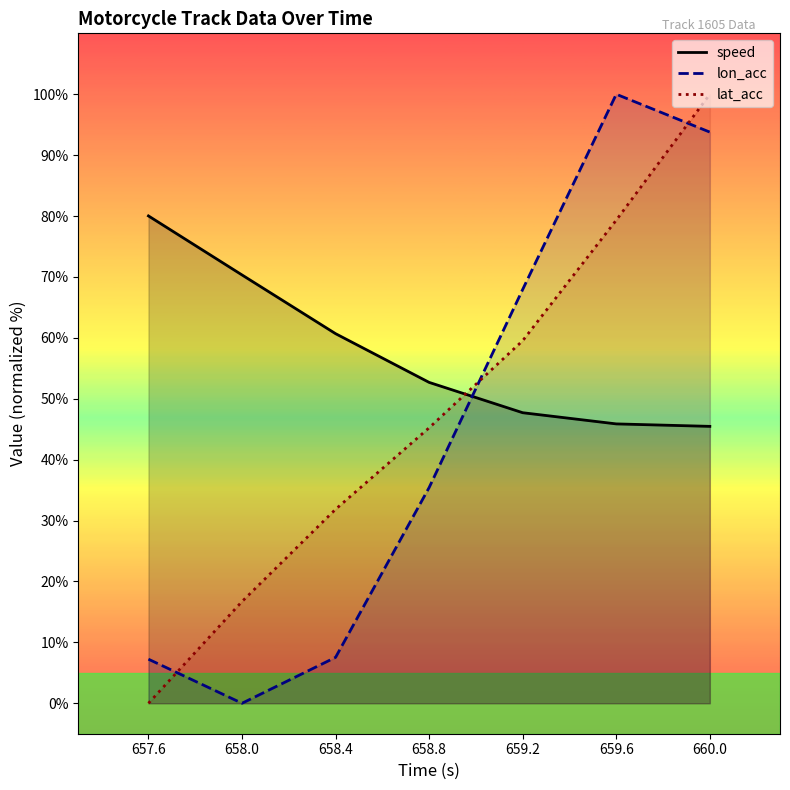

What is the label of the 7th point from the right?

657.6